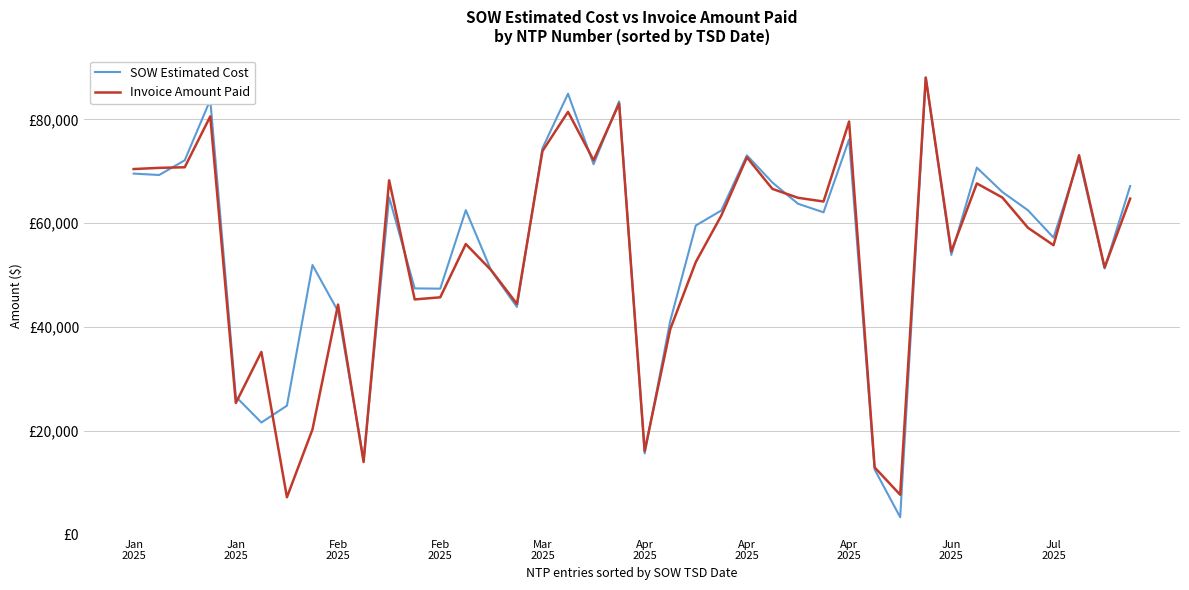

True or false: Invoice Amount Paid and SOW Estimated Cost cross at least once.

True